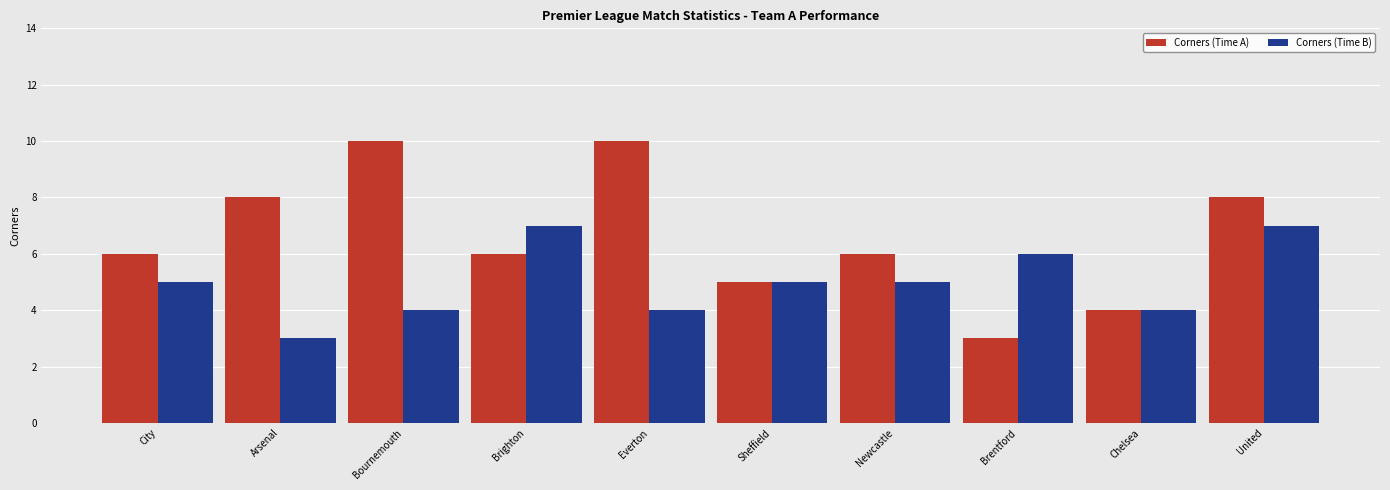

At Everton, list the series in order from smallest to largest.

Corners (Time B), Corners (Time A)